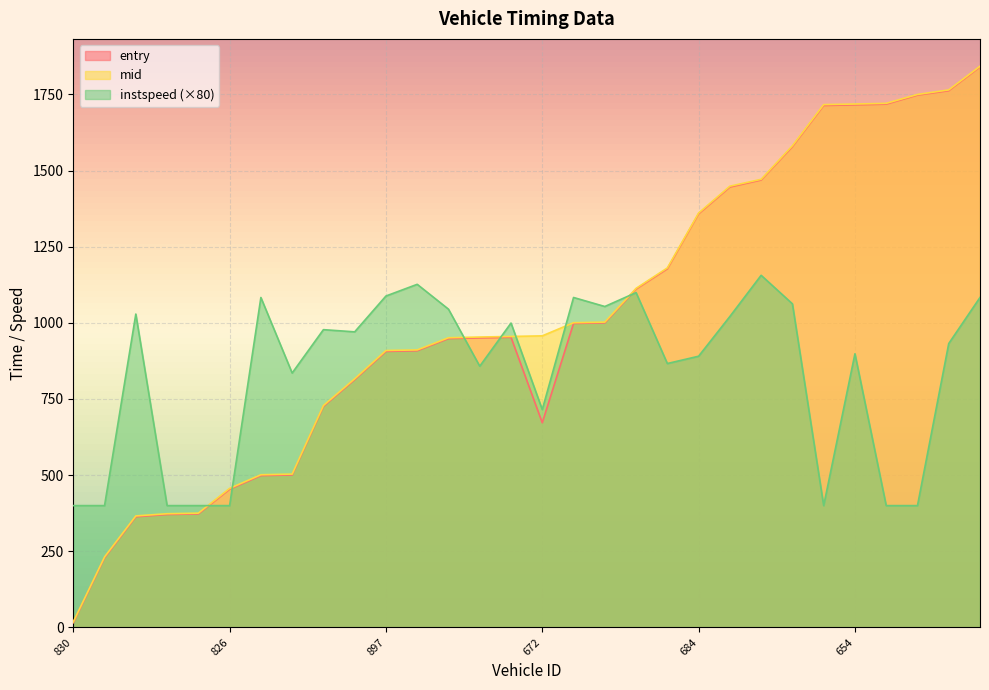

What is the average value of the instspeed series?

835.7